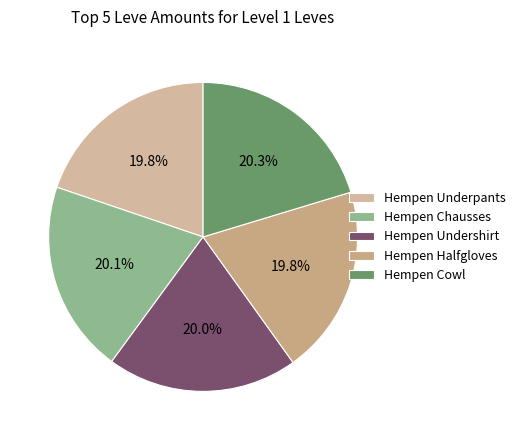

What is the ratio of the value at Hempen Chausses to the value at Hempen Underpants?

1.0